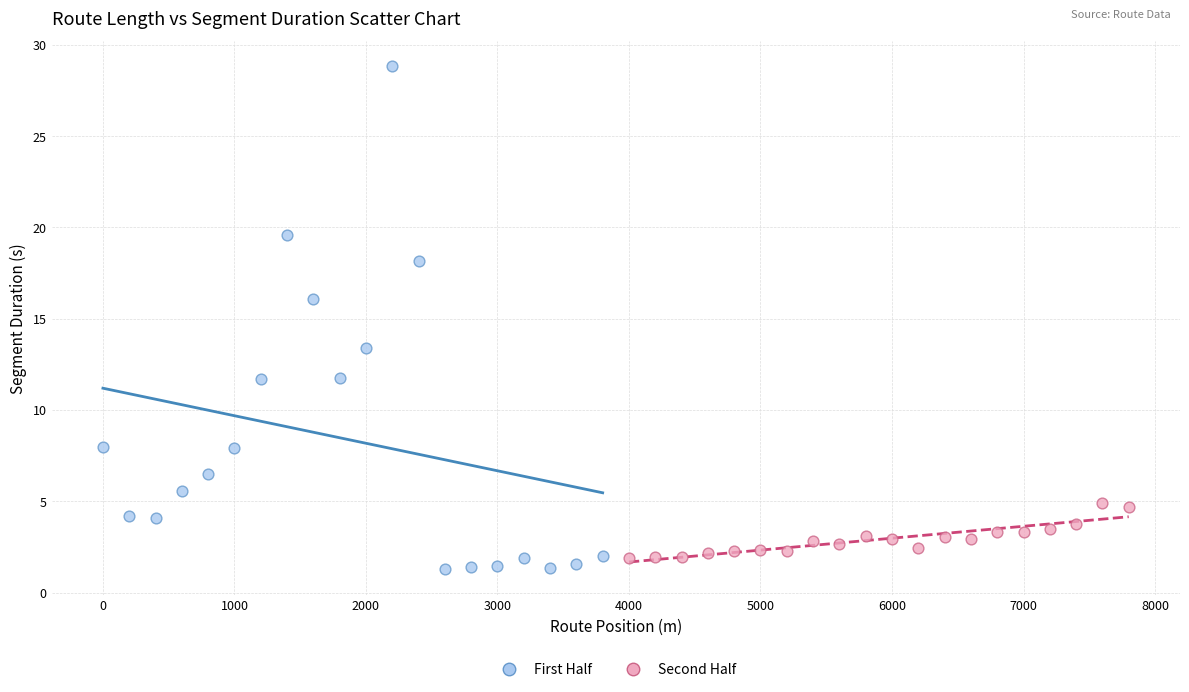

Which series has the widest spread of Y values?

First Half